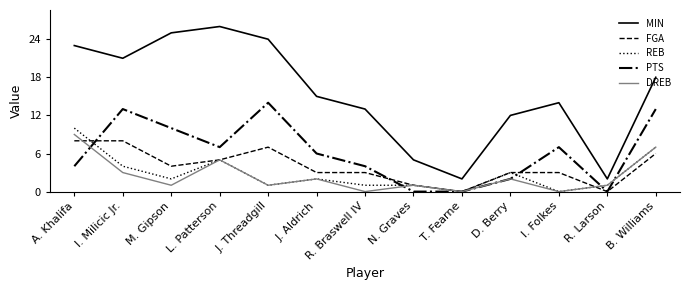

What are all the series names shown in the legend?

MIN, FGA, REB, PTS, DREB